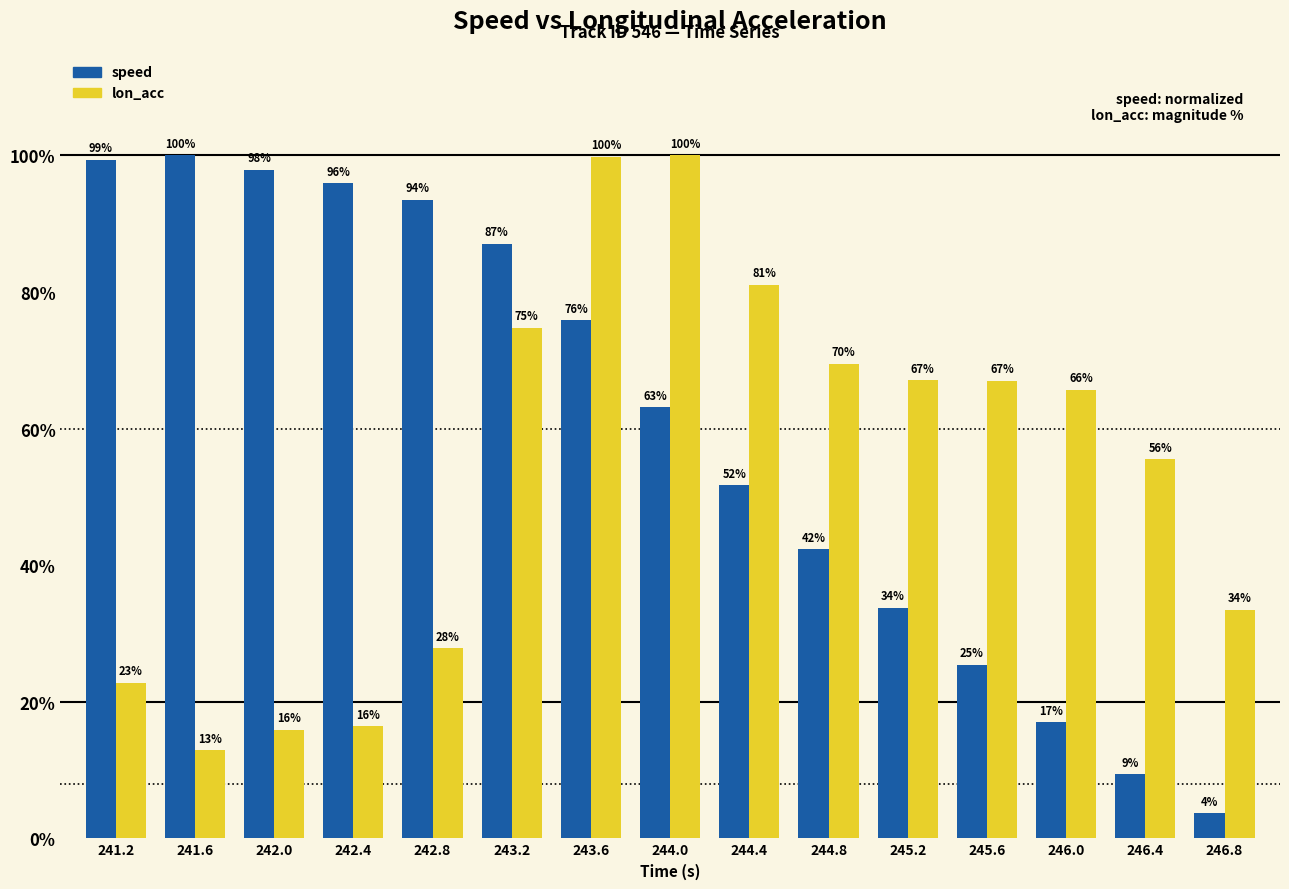

How many values in the speed series exceed 63?

8